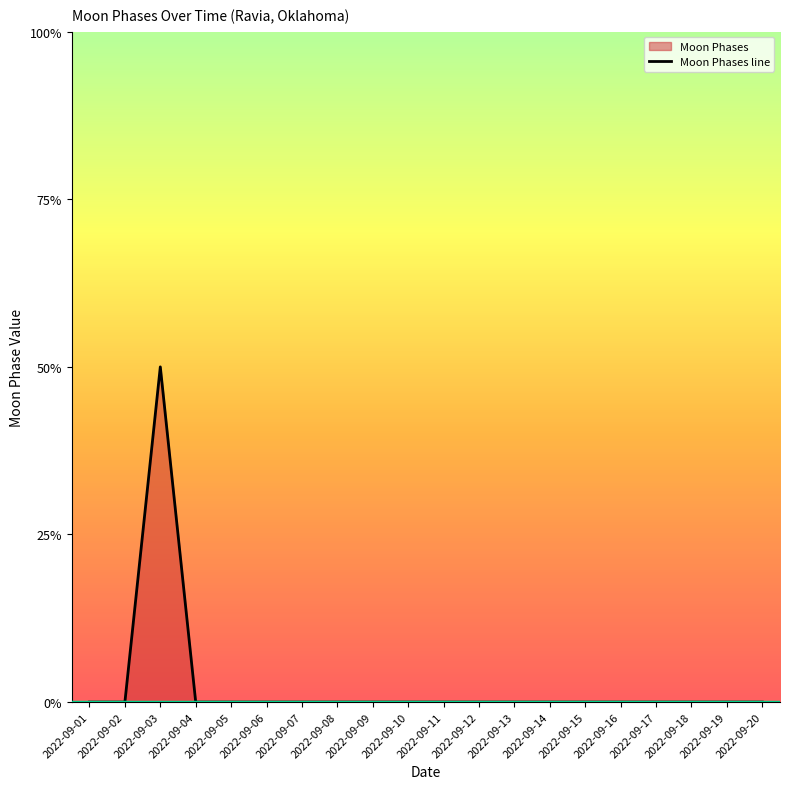

List the labels in order of value, largest first.

2022-09-03, 2022-09-01, 2022-09-02, 2022-09-04, 2022-09-05, 2022-09-06, 2022-09-07, 2022-09-08, 2022-09-09, 2022-09-10, 2022-09-11, 2022-09-12, 2022-09-13, 2022-09-14, 2022-09-15, 2022-09-16, 2022-09-17, 2022-09-18, 2022-09-19, 2022-09-20